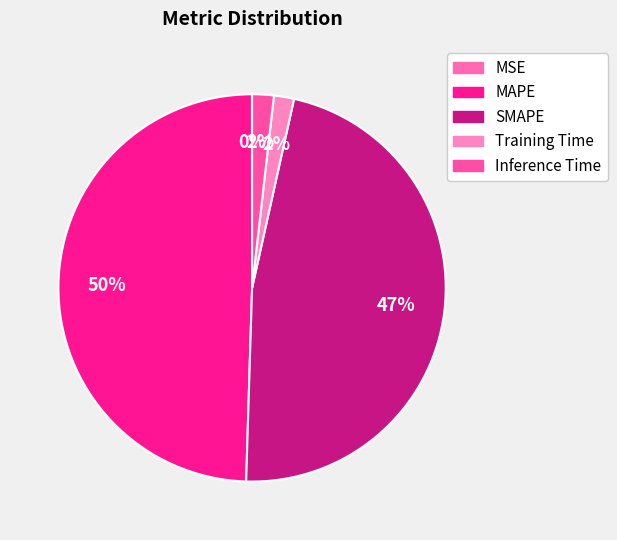

Does Inference Time represent more than half of the total?

No